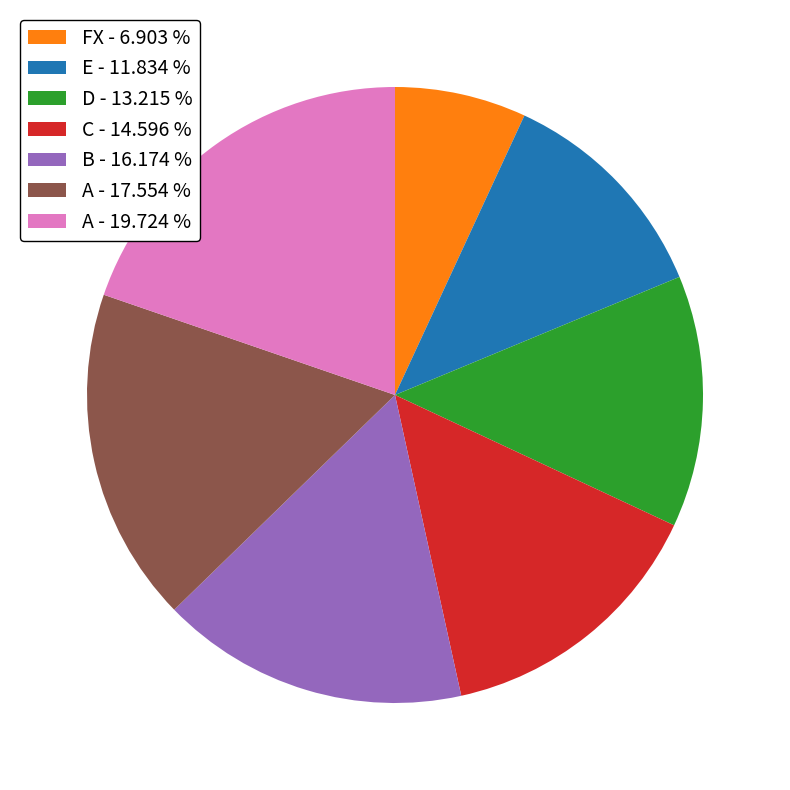

Between E - 11.834 % and FX - 6.903 %, which is larger?

E - 11.834 %